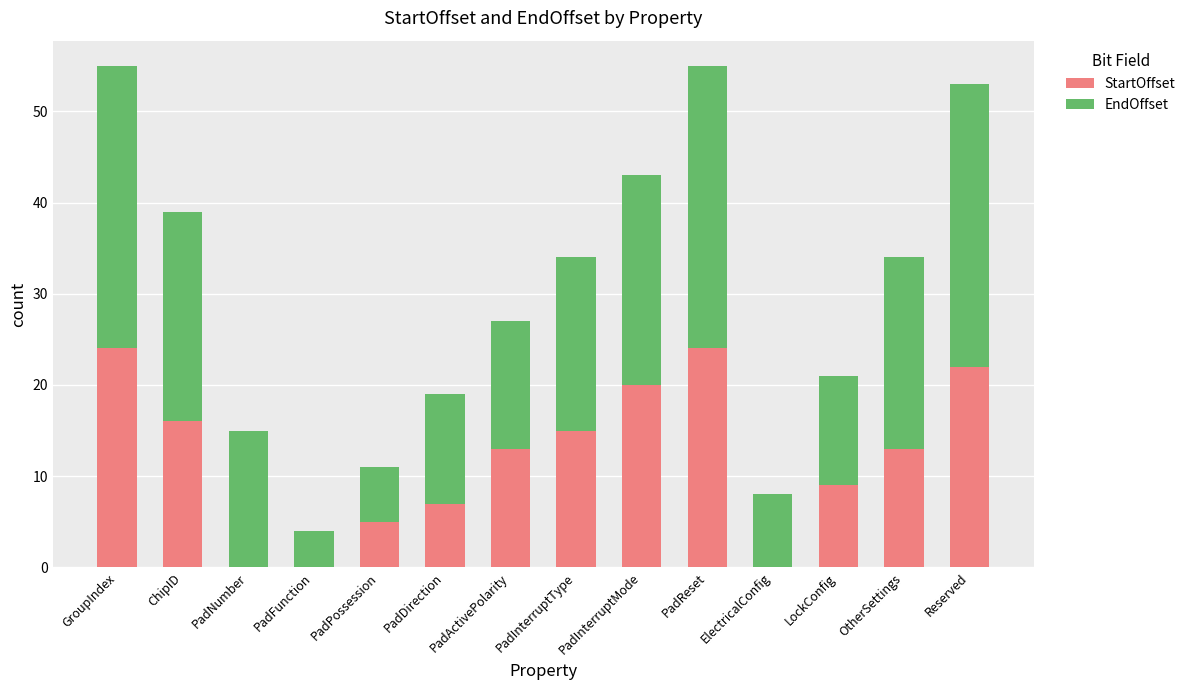

The StartOffset series shows 39 at PadReset. True or false?

False